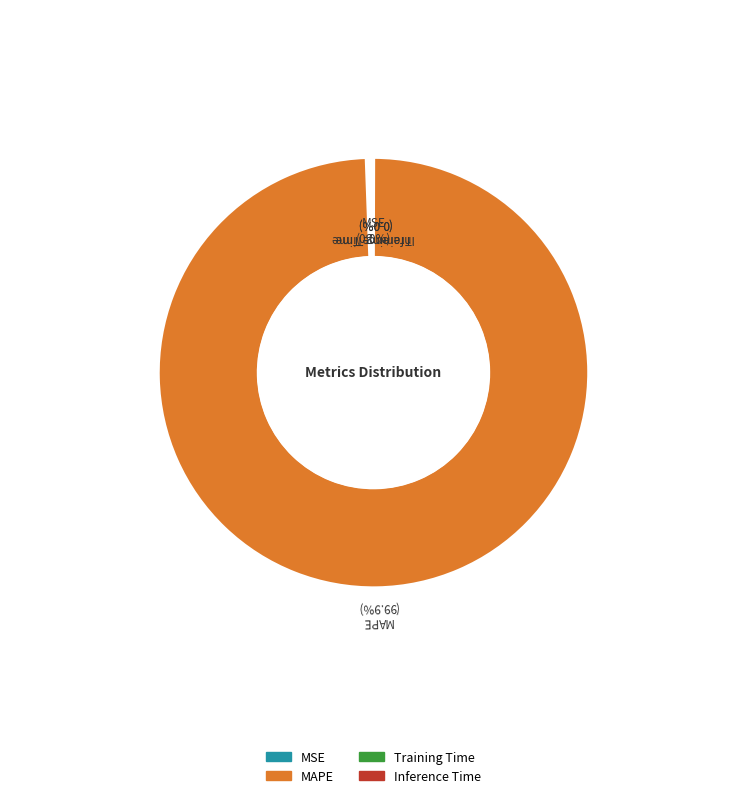

Rank the categories by value from highest to lowest.

MAPE, MSE, Training Time, Inference Time